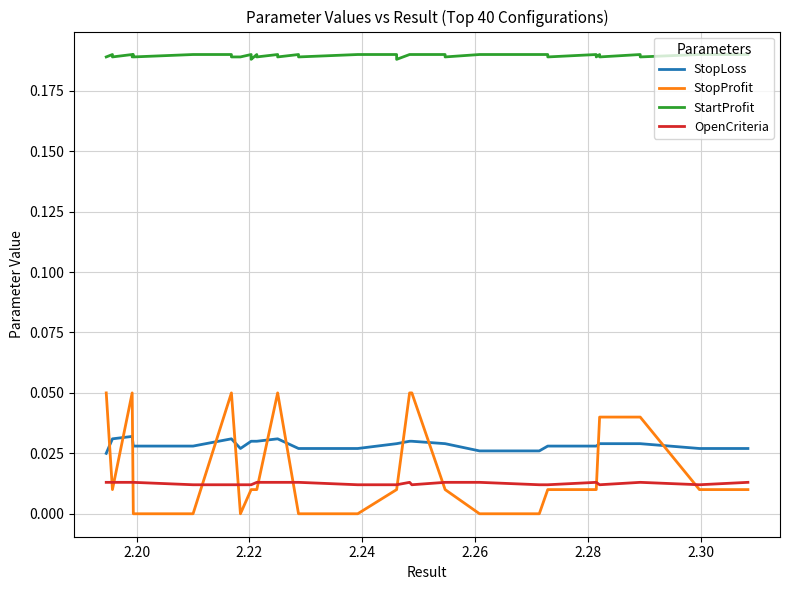

True or false: StartProfit has more than 1 points higher than both neighbors.

True